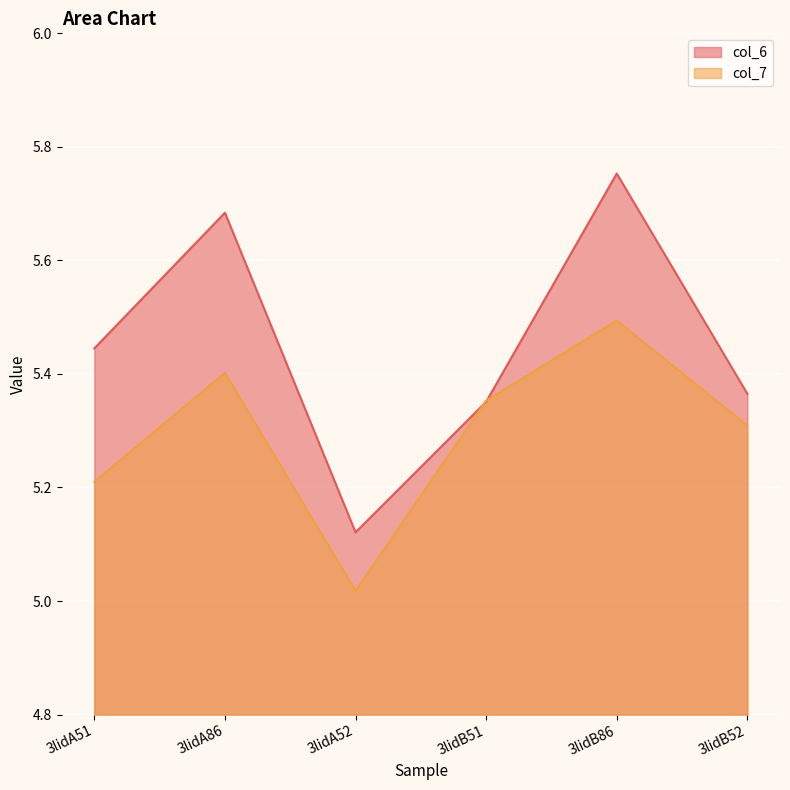

The value of col_6 at 3lidB52 is 5.4. True or false?

True